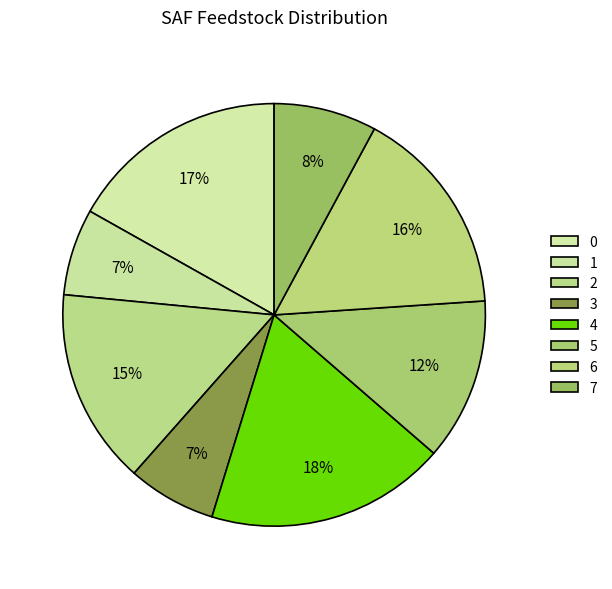

How many slices are in this pie chart?

8